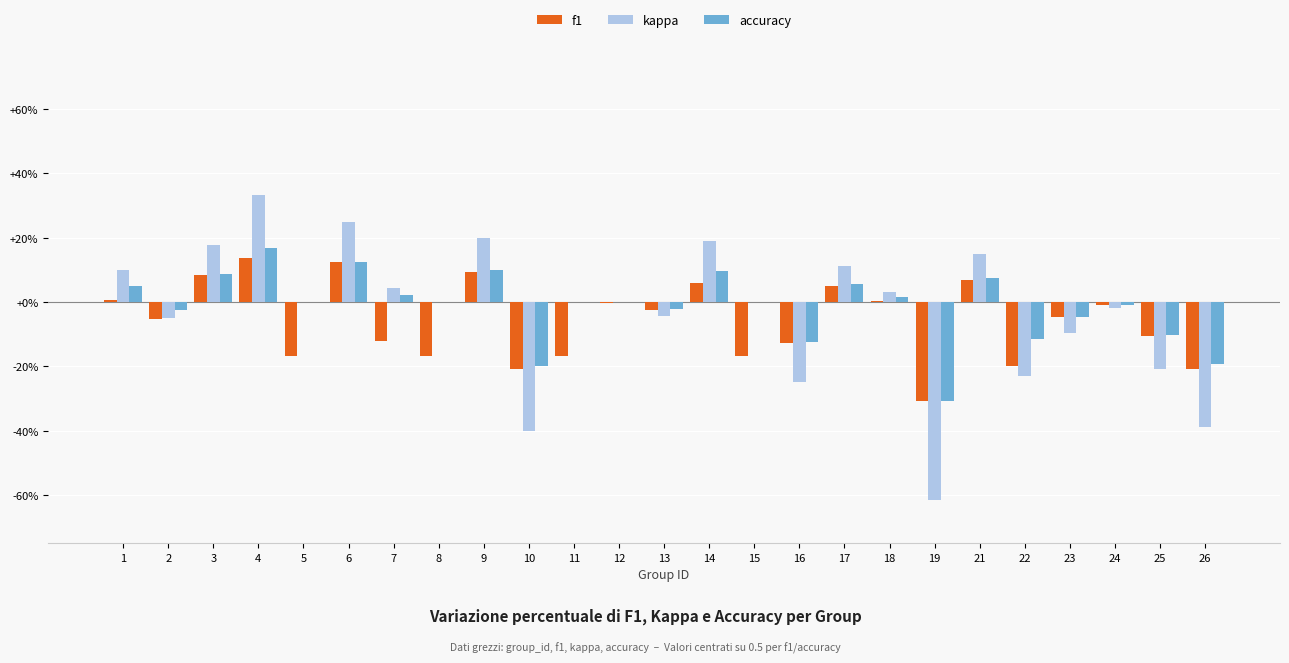

What are all the series names shown in the legend?

f1, kappa, accuracy